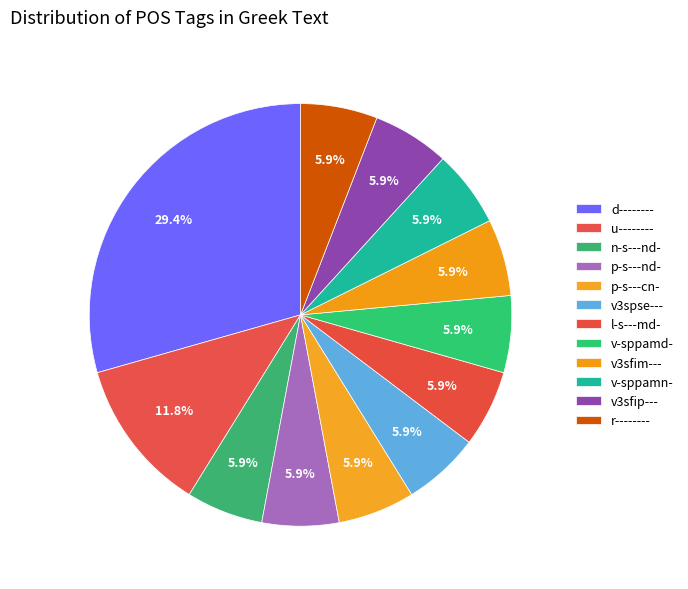

Rank the categories by value from lowest to highest.

n-s---nd-, p-s---nd-, p-s---cn-, v3spse---, l-s---md-, v-sppamd-, v3sfim---, v-sppamn-, v3sfip---, r--------, u--------, d--------